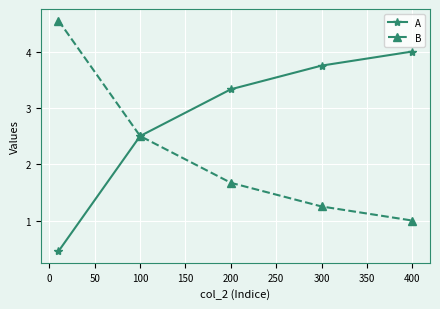

Which series has the largest total across all categories?

A